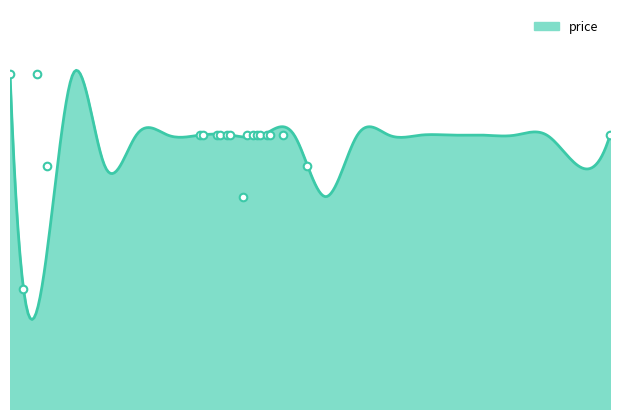

Between 824 and 655, which is larger?

824